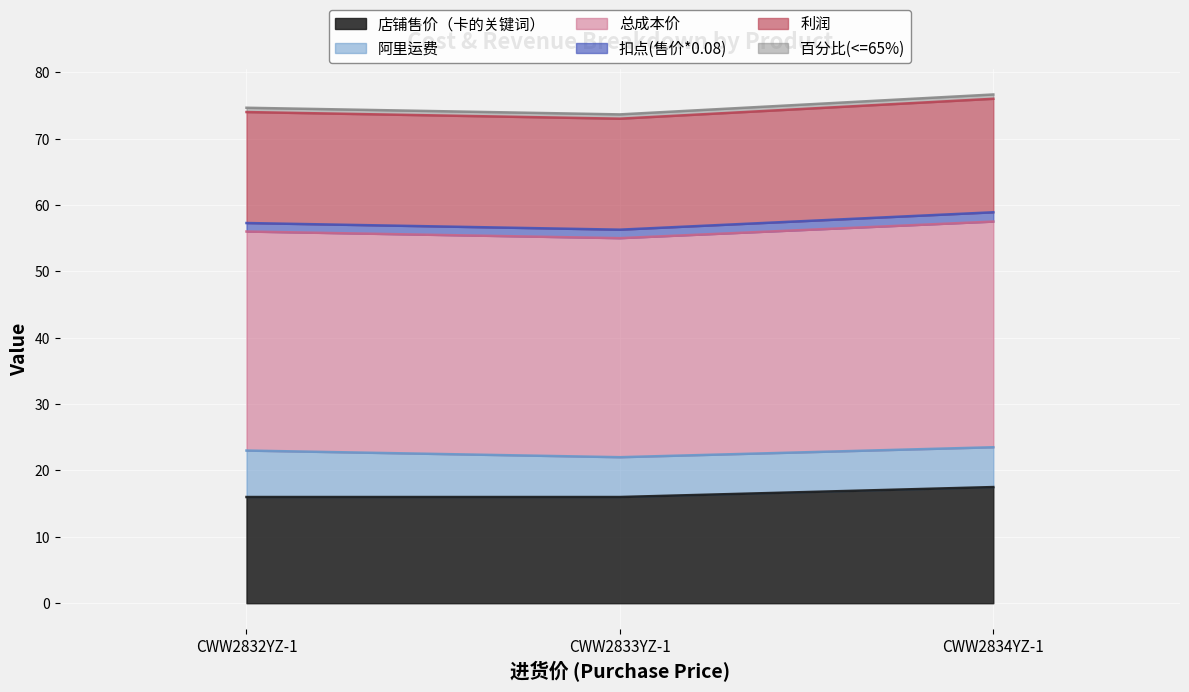

Rank the series by their maximum value, from highest to lowest.

总成本价, 店铺售价（卡的关键词）, 利润, 阿里运费, 扣点(售价*0.08), 百分比(<=65%)